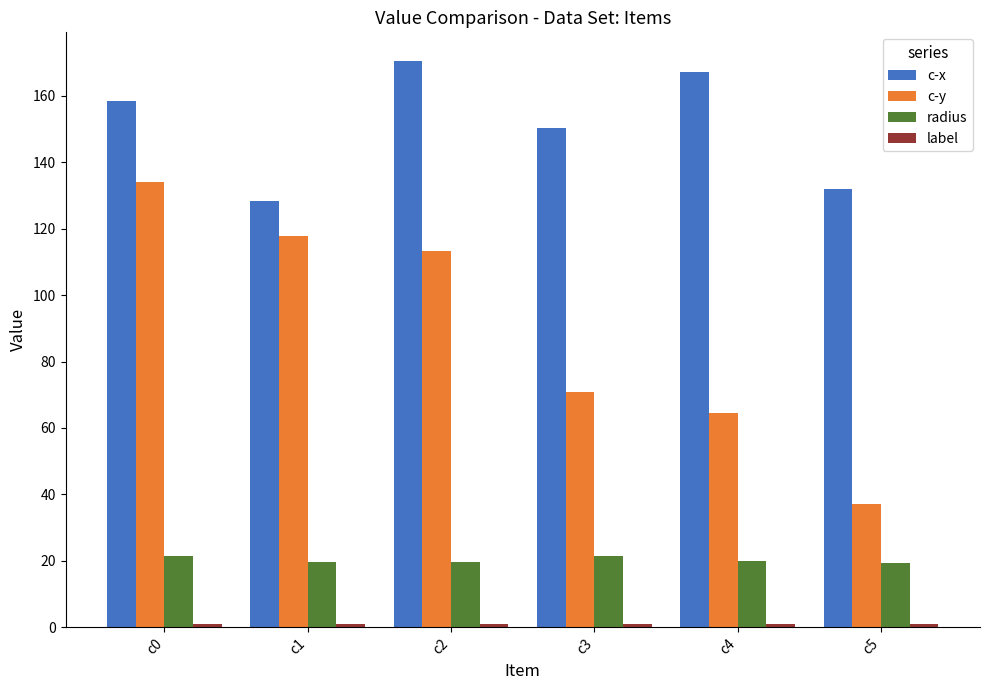

Is the value of c-y at c3 greater than the value of c-x at c2?

No